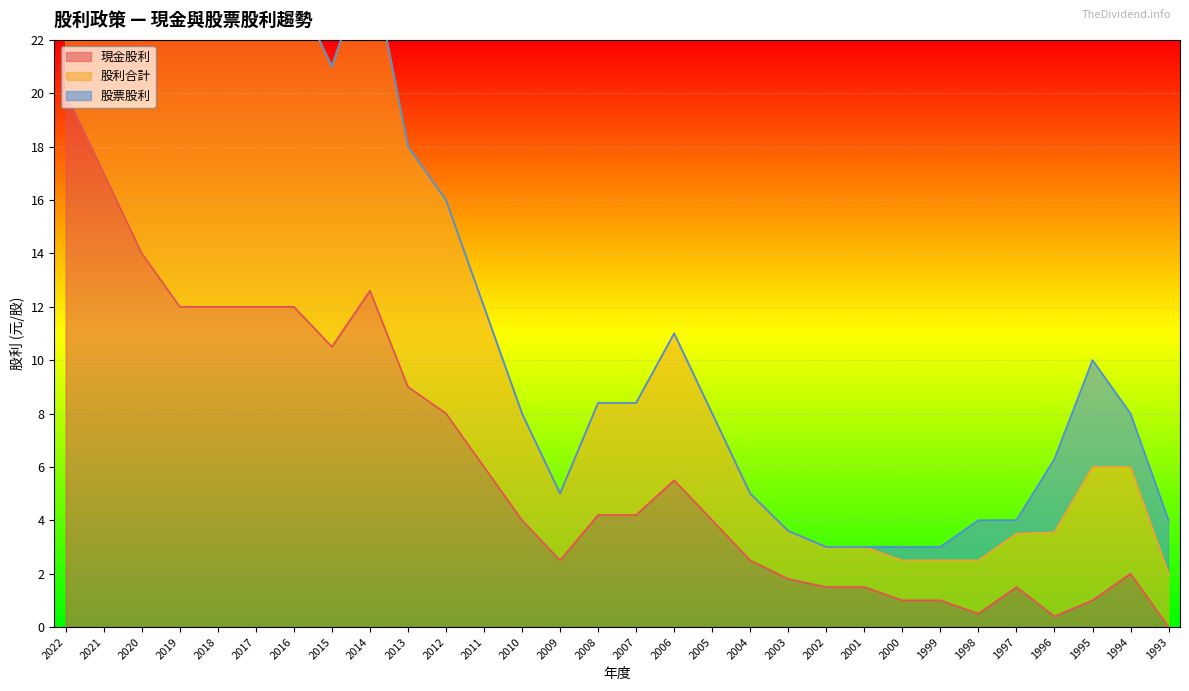

The value of 現金股利 at 2008 is 4.2. True or false?

True